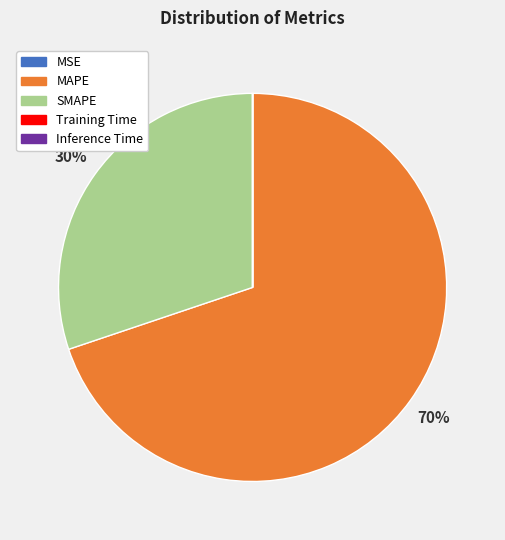

Which category has the biggest portion of the pie?

MAPE